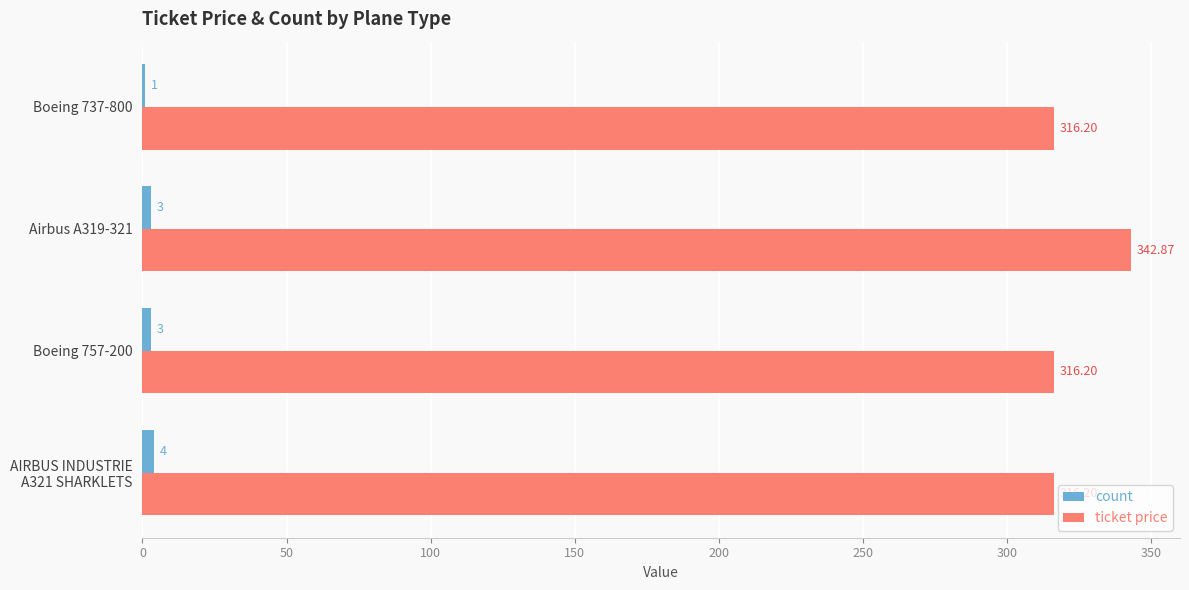

Is the value of count at Boeing 757-200 greater than the value of ticket price at Boeing 757-200?

No